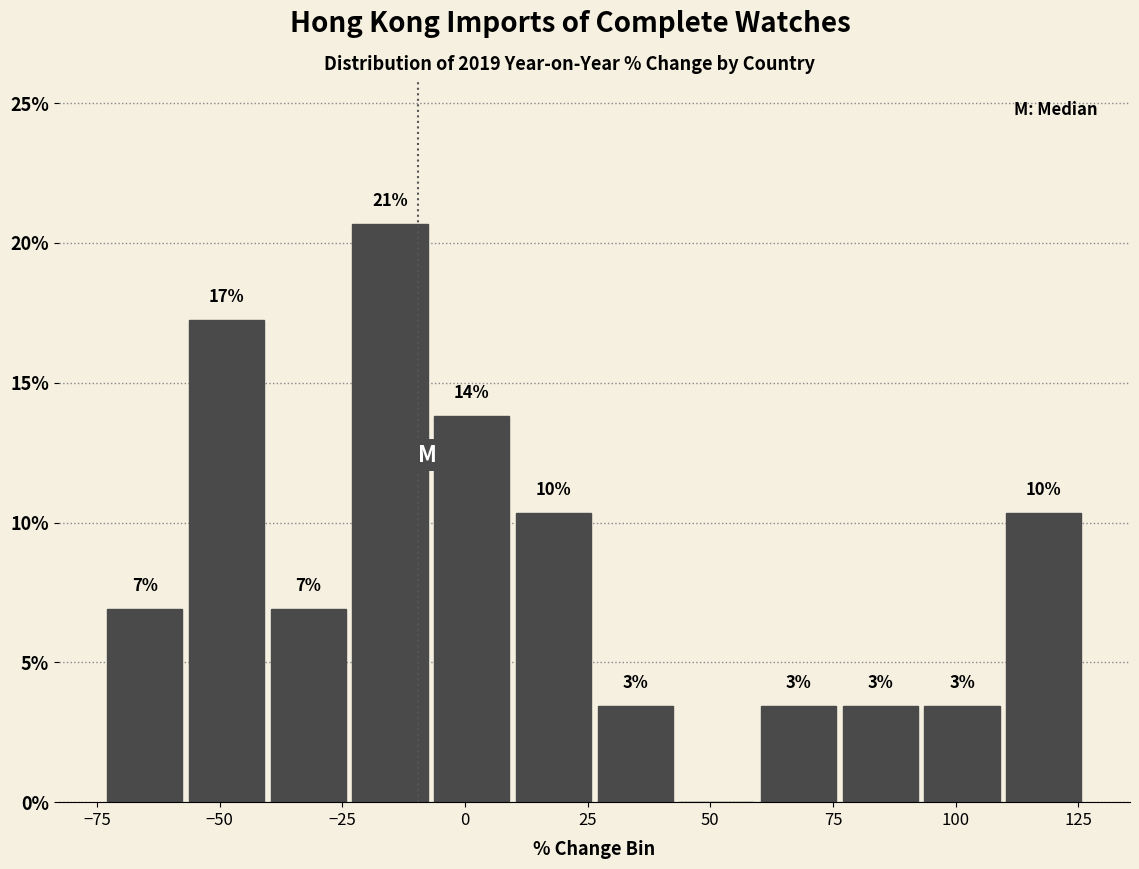

Around what value on the x-axis is the tallest bar? Give the approximate position of its centre, as read against the axis.

-15